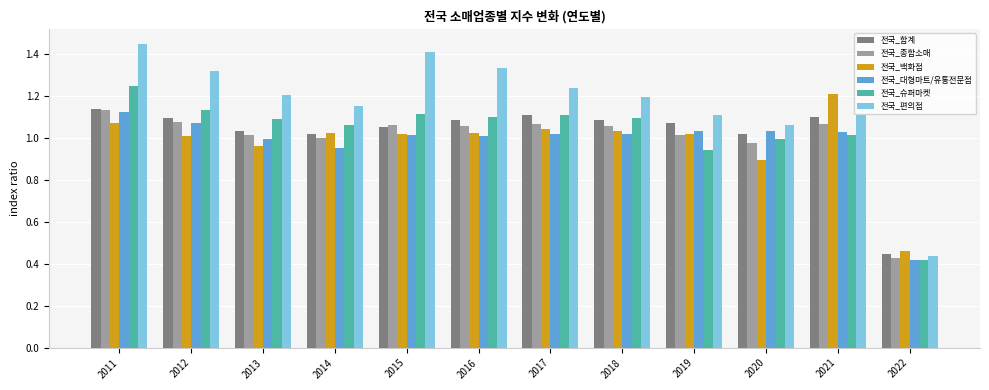

Which series changed the most between 2020 and 2022?

전국_편의점